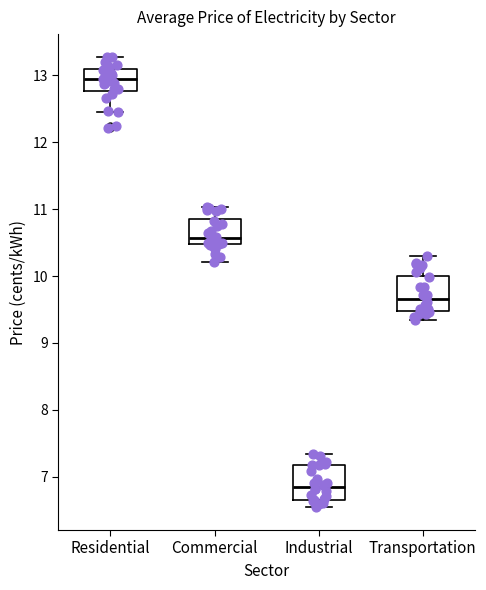

Reading left to right, read every box against the y-axis: the position of its median line, the range the box covers, and the ends of its whiskers. The values are not printed on the chart, so give them approximately, as read against the axis.

Residential: median 12.9, box 12.8 to 13.1, whiskers 12.5 to 13.3
Commercial: median 10.6, box 10.5 to 10.9, whiskers 10.2 to 11.0
Industrial: median 6.9, box 6.7 to 7.2, whiskers 6.5 to 7.3
Transportation: median 9.7, box 9.5 to 10.0, whiskers 9.4 to 10.3